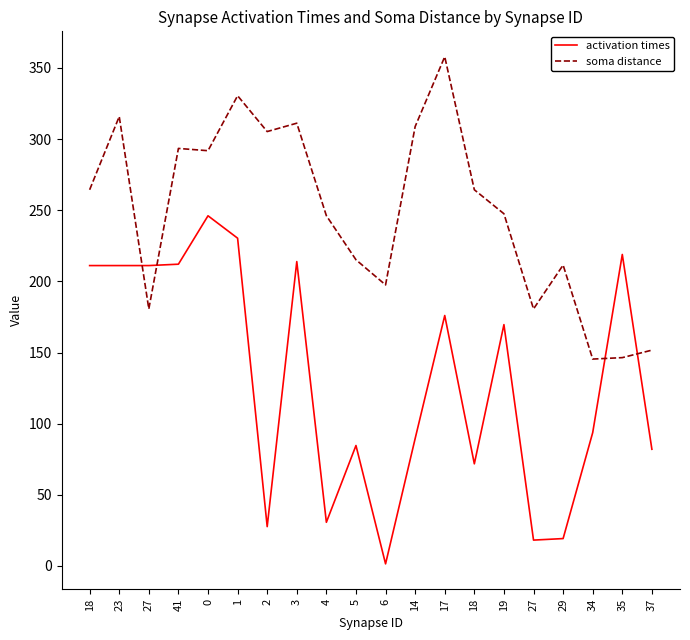

Where do activation times and soma distance first cross each other?

23 and 27